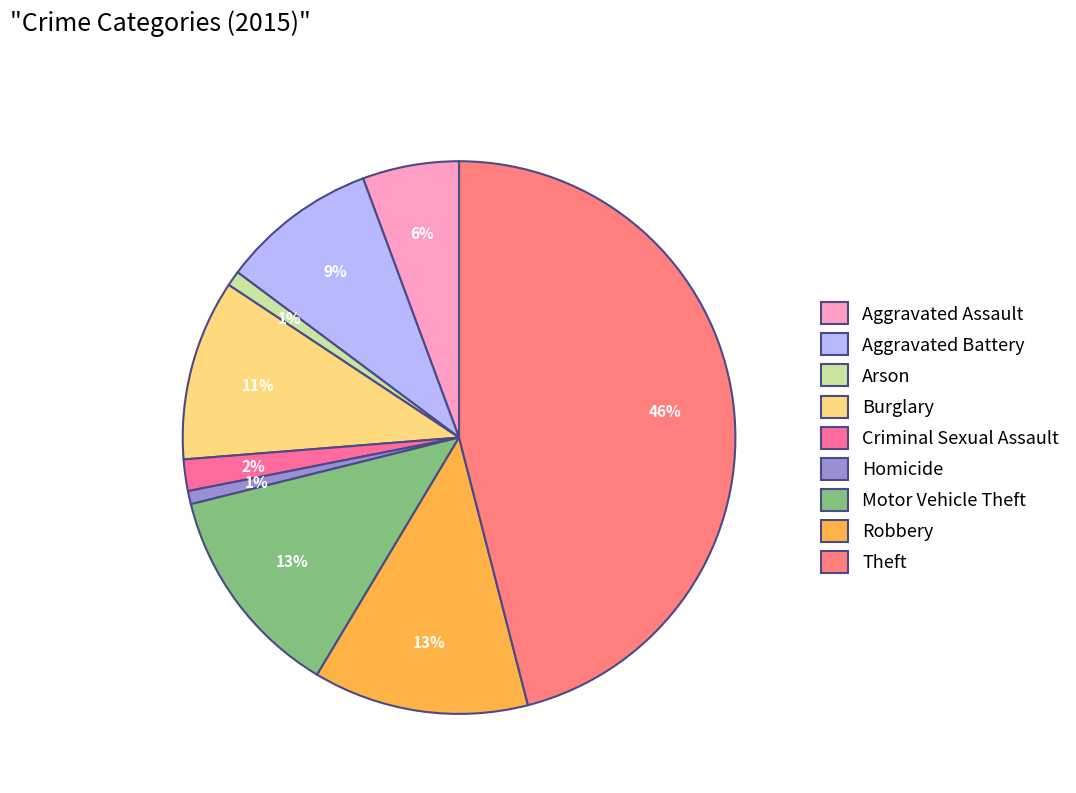

What percentage is NOT represented by Theft?

54.0%